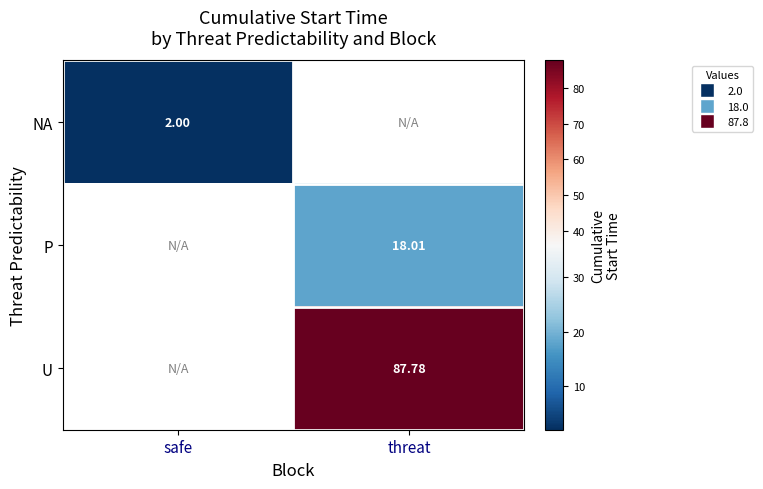

Count the number of categories in the chart.

2